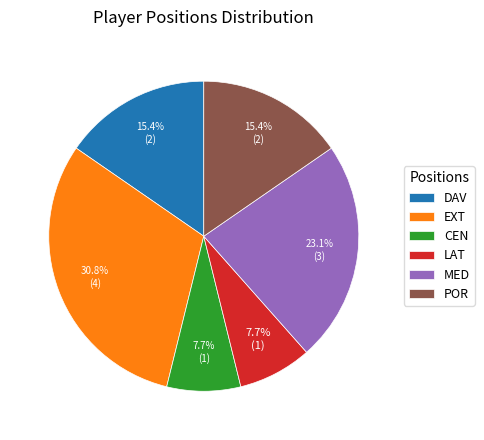

What is the ratio of the value at CEN to the value at MED?

0.3